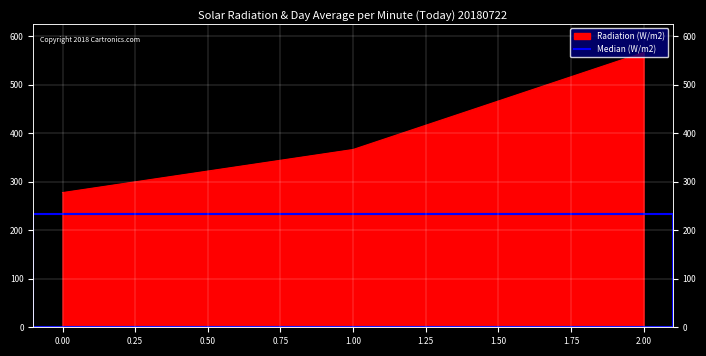

The chart shows a value of 515.0 at 1. True or false?

False